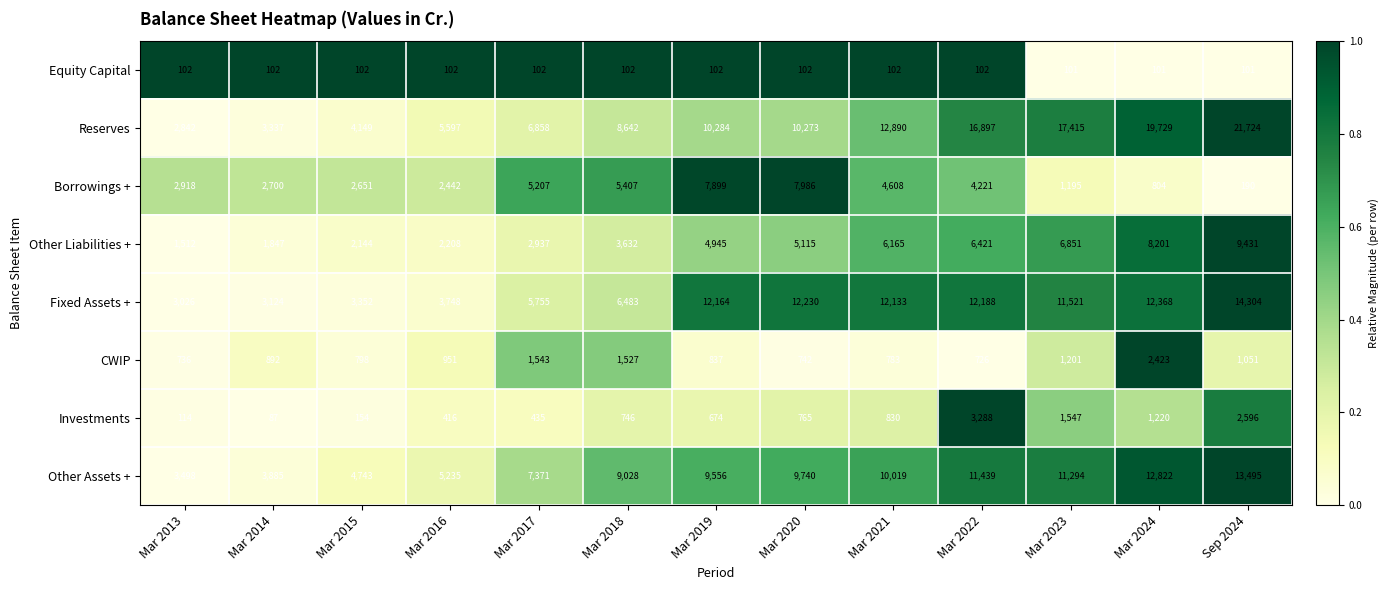

Rank the series at Mar 2016 from lowest to highest value.

Equity Capital, Investments, CWIP, Other Liabilities +, Borrowings +, Fixed Assets +, Other Assets +, Reserves